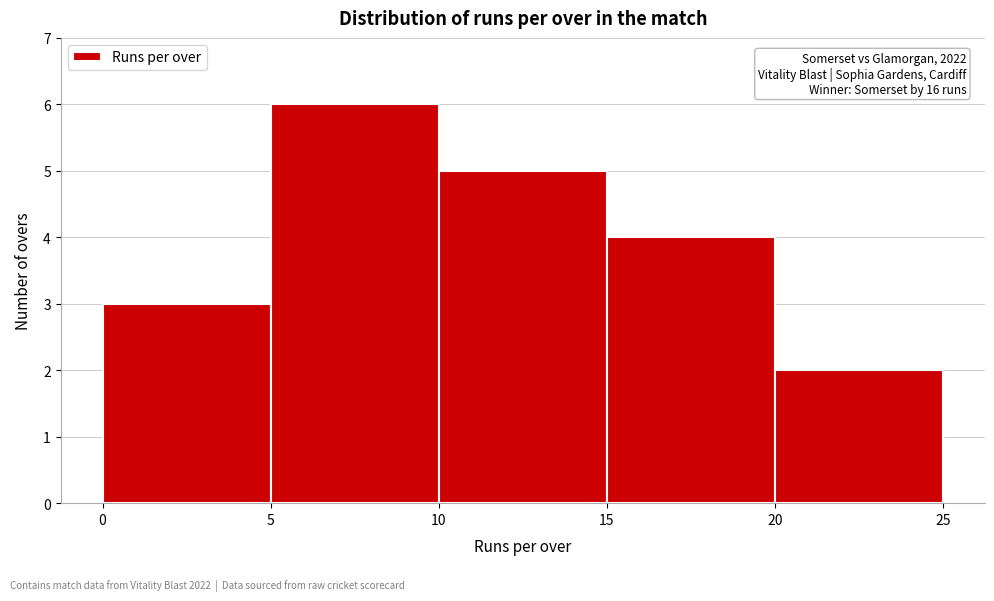

Over which range of the x-axis is the bar tallest?

5 to 10